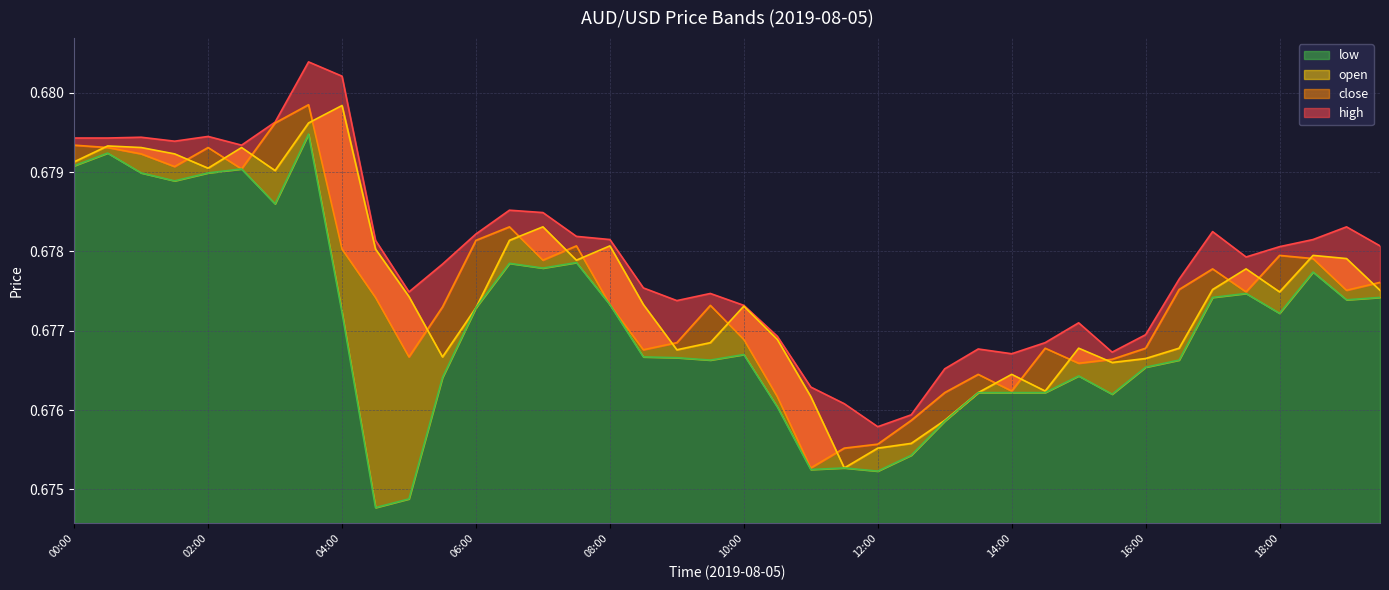

True or false: close and low cross at least once.

False